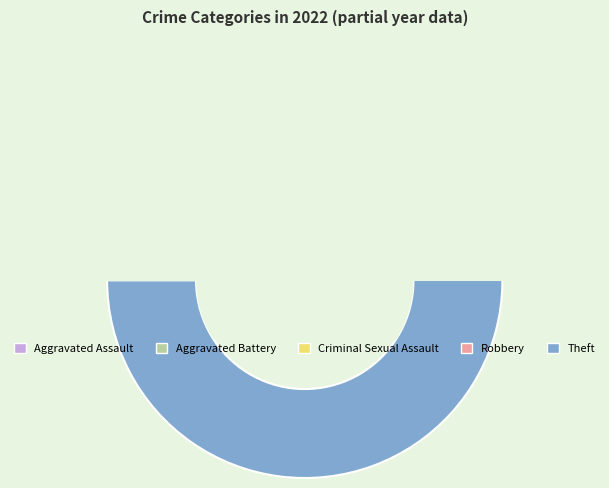

How many segments does this pie chart have?

5